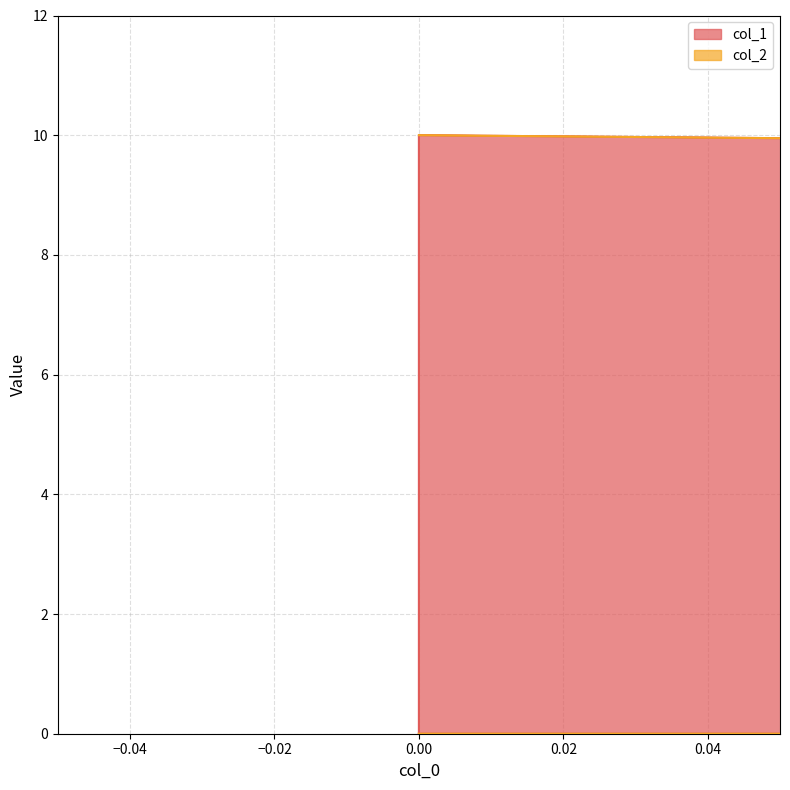

Reading right to left, what are all the values shown in this chart?

0	10	0	0